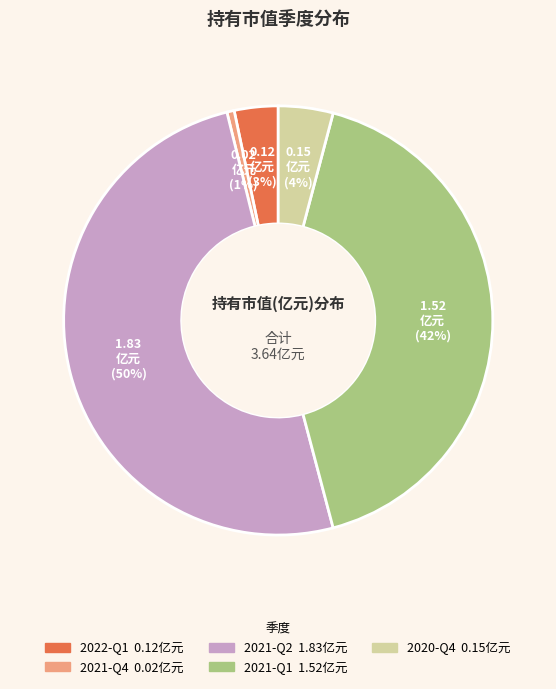

Does 2021-Q1 represent more than half of the total?

No